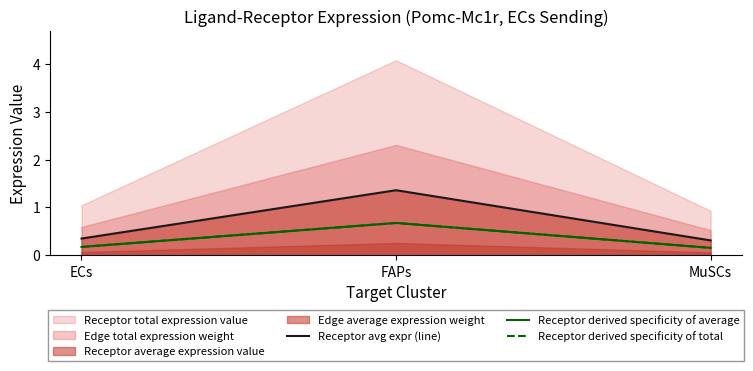

Count the number of categories in the chart.

3